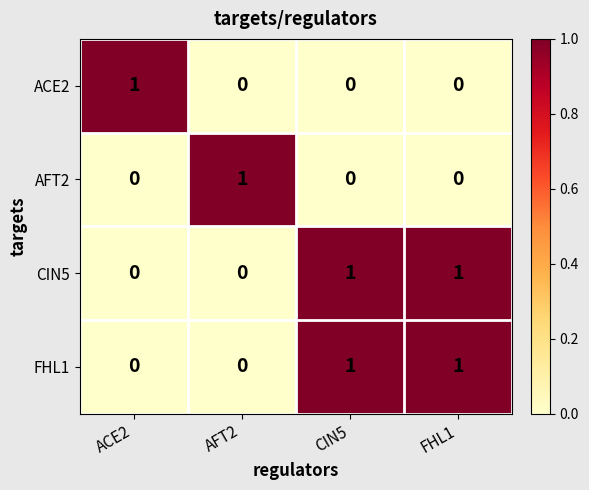

Which category has the highest value in the AFT2 series?

AFT2